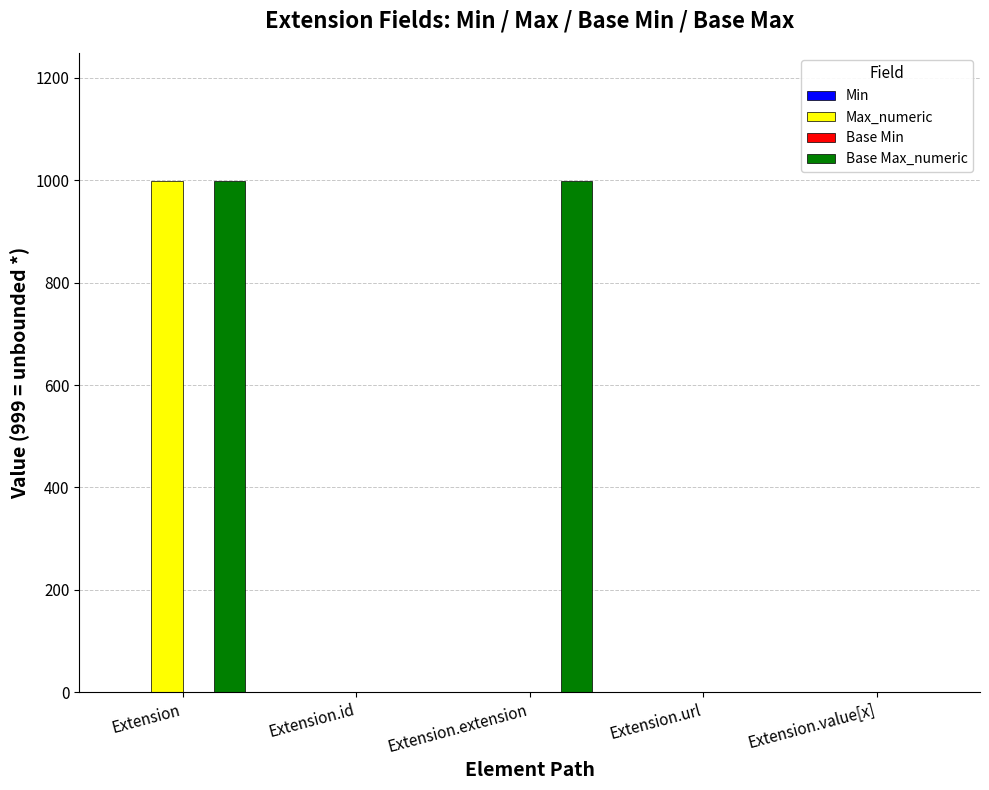

What is the highest value of the Base Max_numeric series?

999